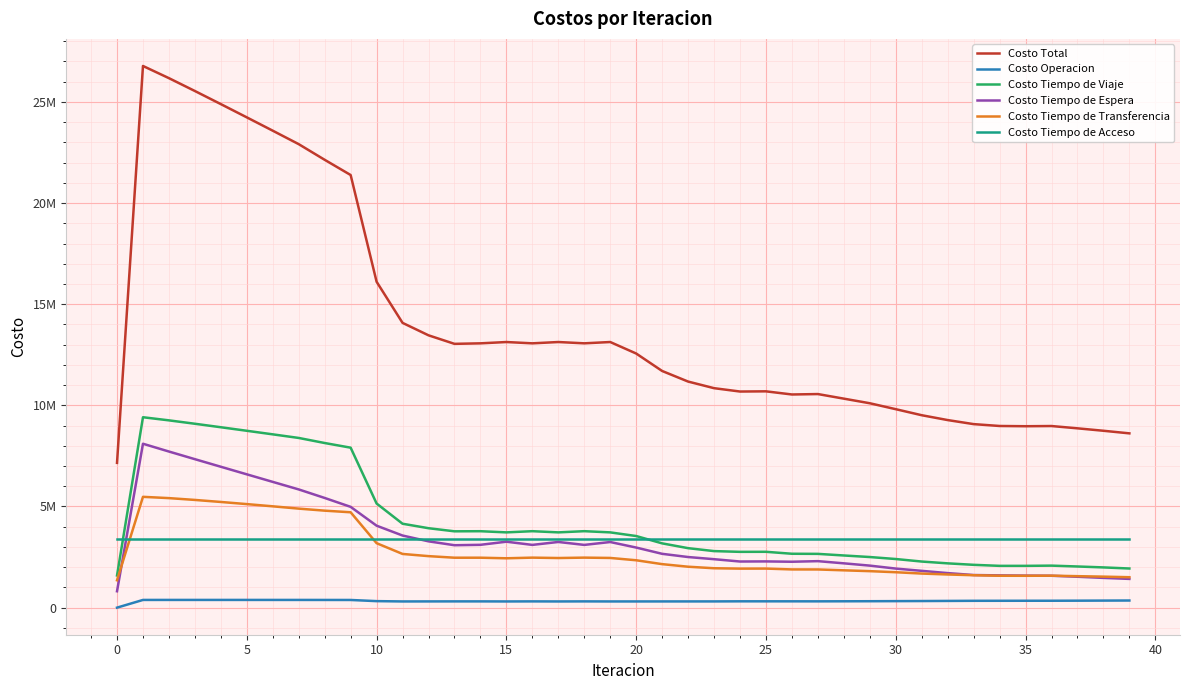

Is this an area chart (filled region under the line)?

No